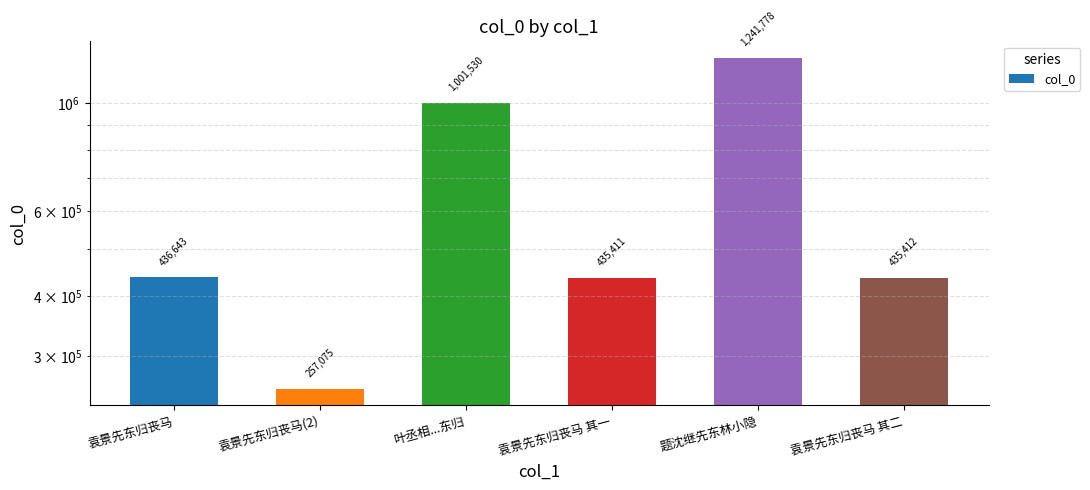

Rank the categories by value from lowest to highest.

袁景先东归丧马(2), 袁景先东归丧马 其一, 袁景先东归丧马 其二, 袁景先东归丧马, 叶丞相...东归, 题沈继先东林小隐